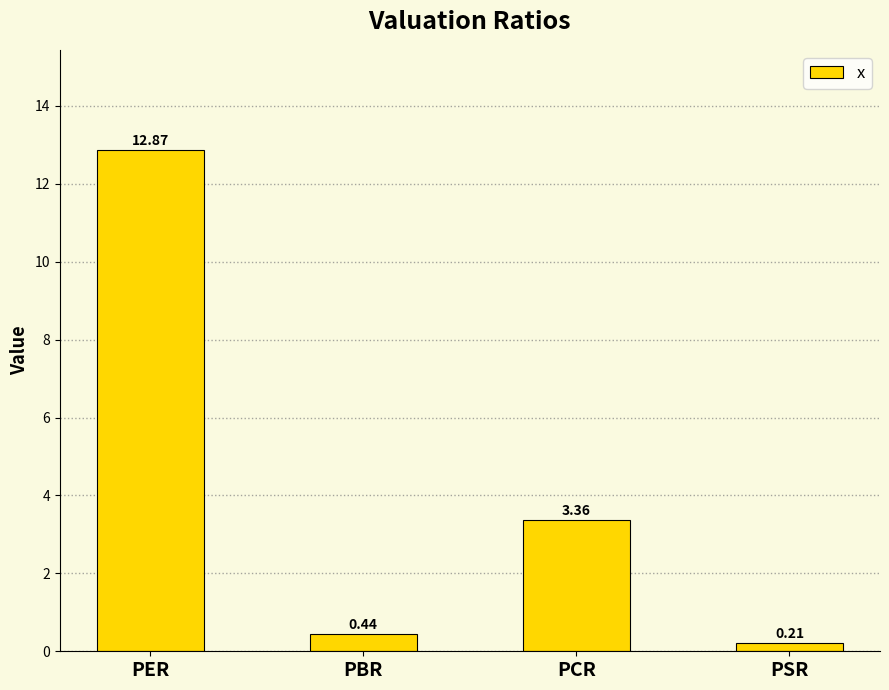

Where is the data nearest to the value 6?

PCR